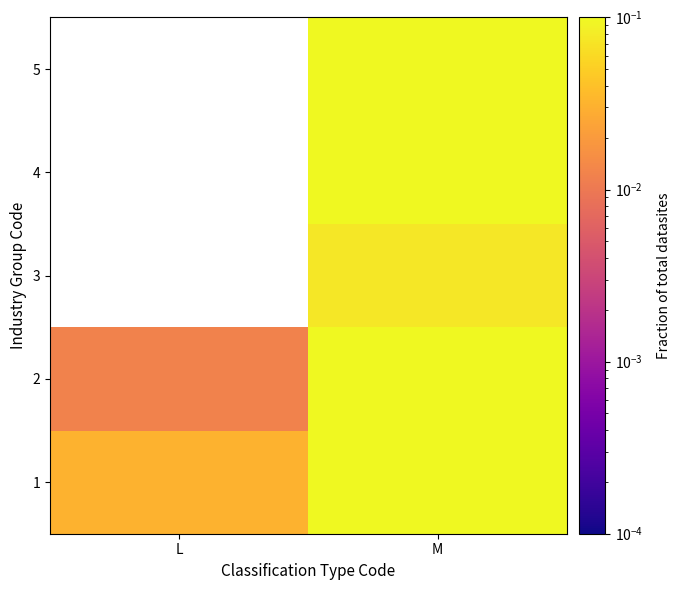

At which category is the sum across all series the highest?

M